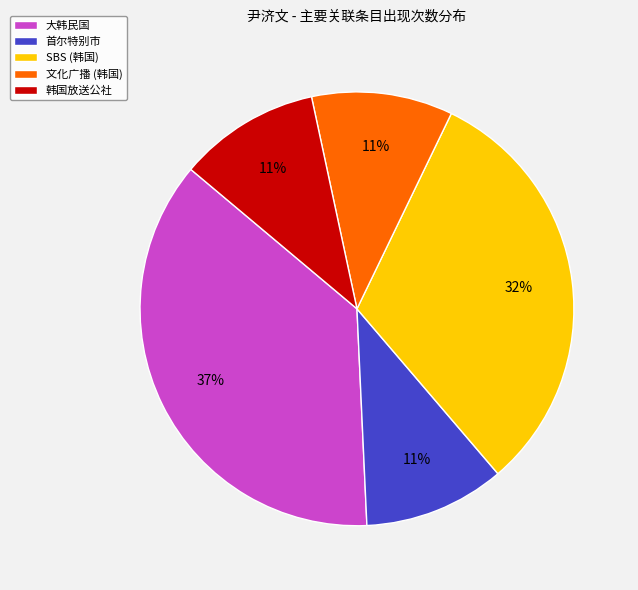

Do 文化广播 (韩国) and 大韩民国 together represent more than half of the pie?

No